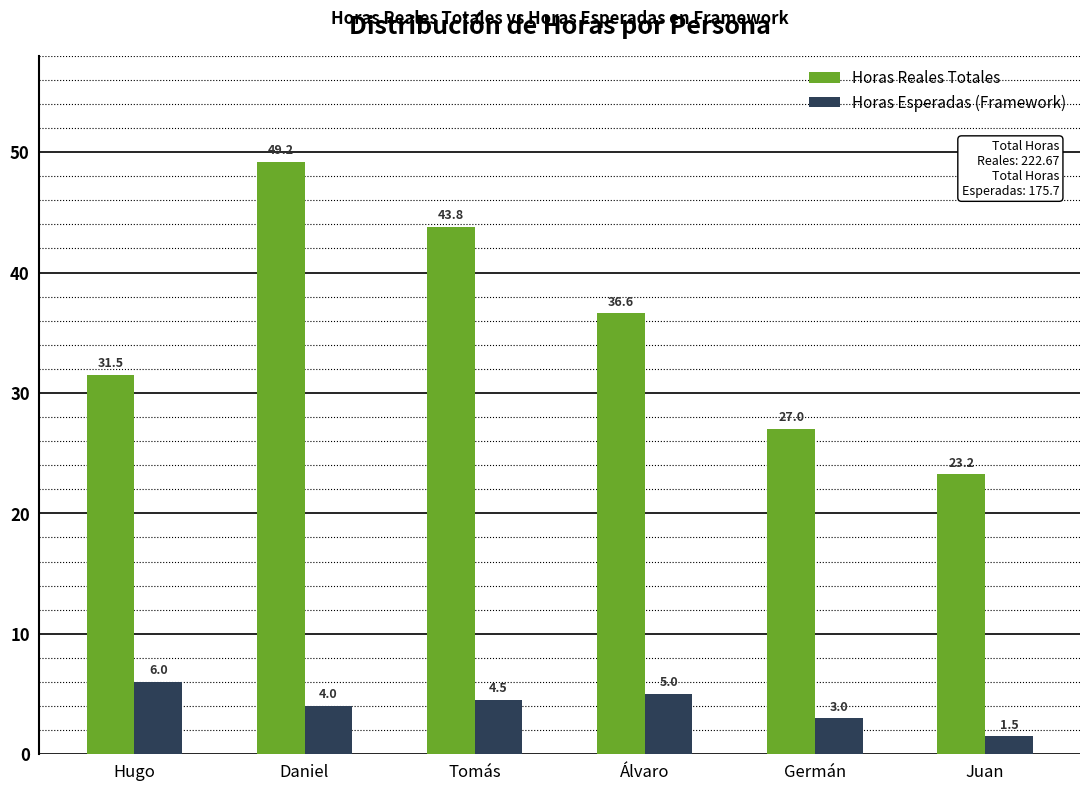

List the labels in order of Horas Esperadas (Framework) value, smallest first.

Juan, Germán, Daniel, Tomás, Álvaro, Hugo